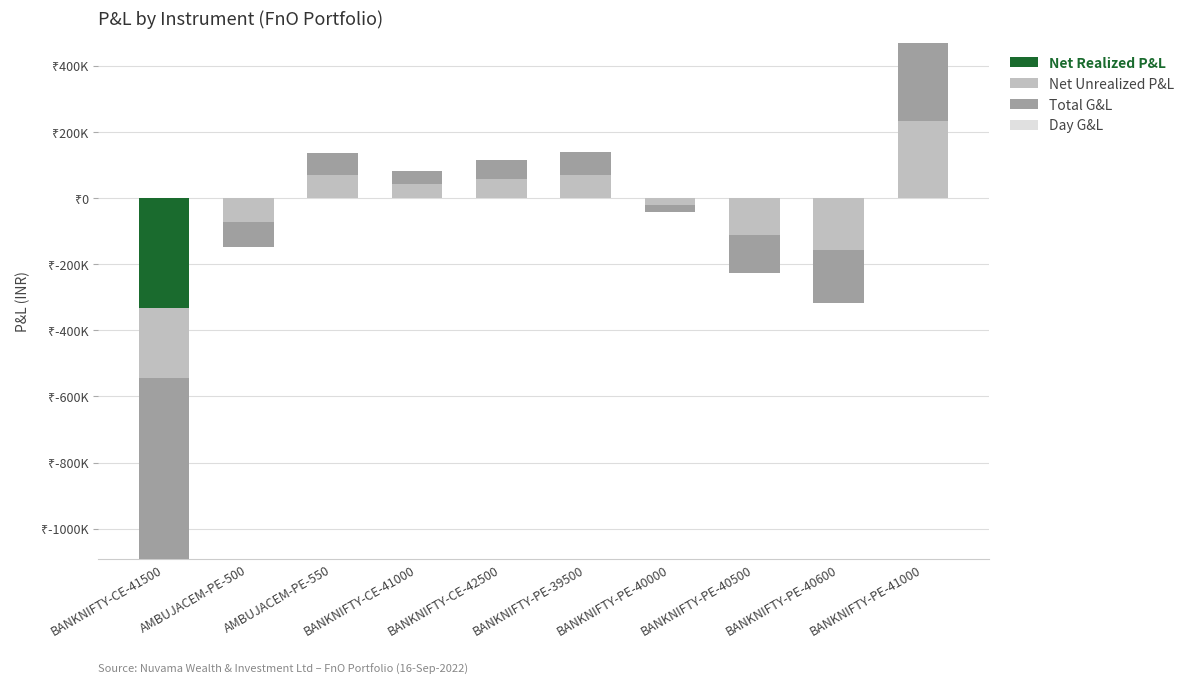

How many categories are shown in the chart?

10